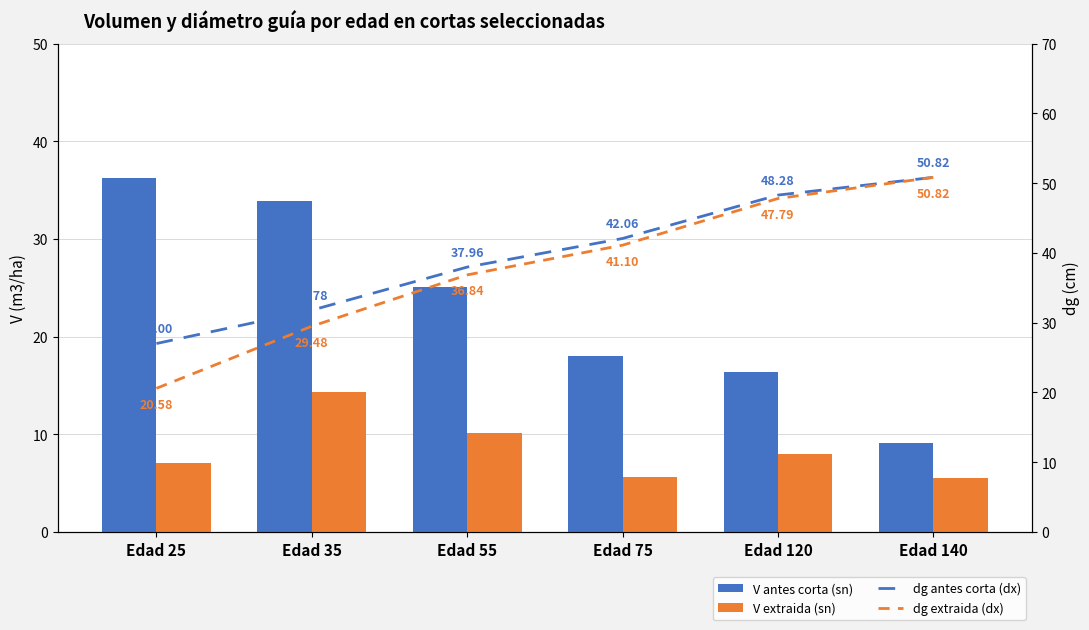

What is the difference between the dg antes corta (dx) values at Edad 75 and Edad 55?

4.1